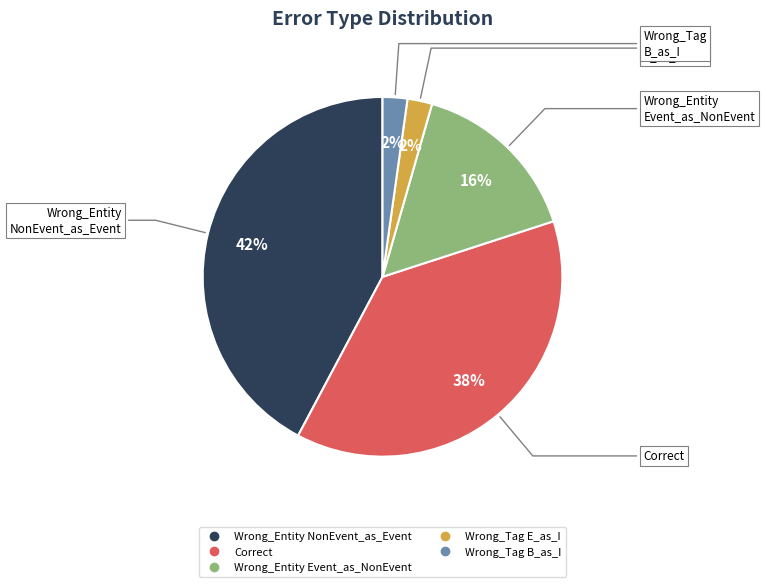

Count the number of slices in the pie.

5